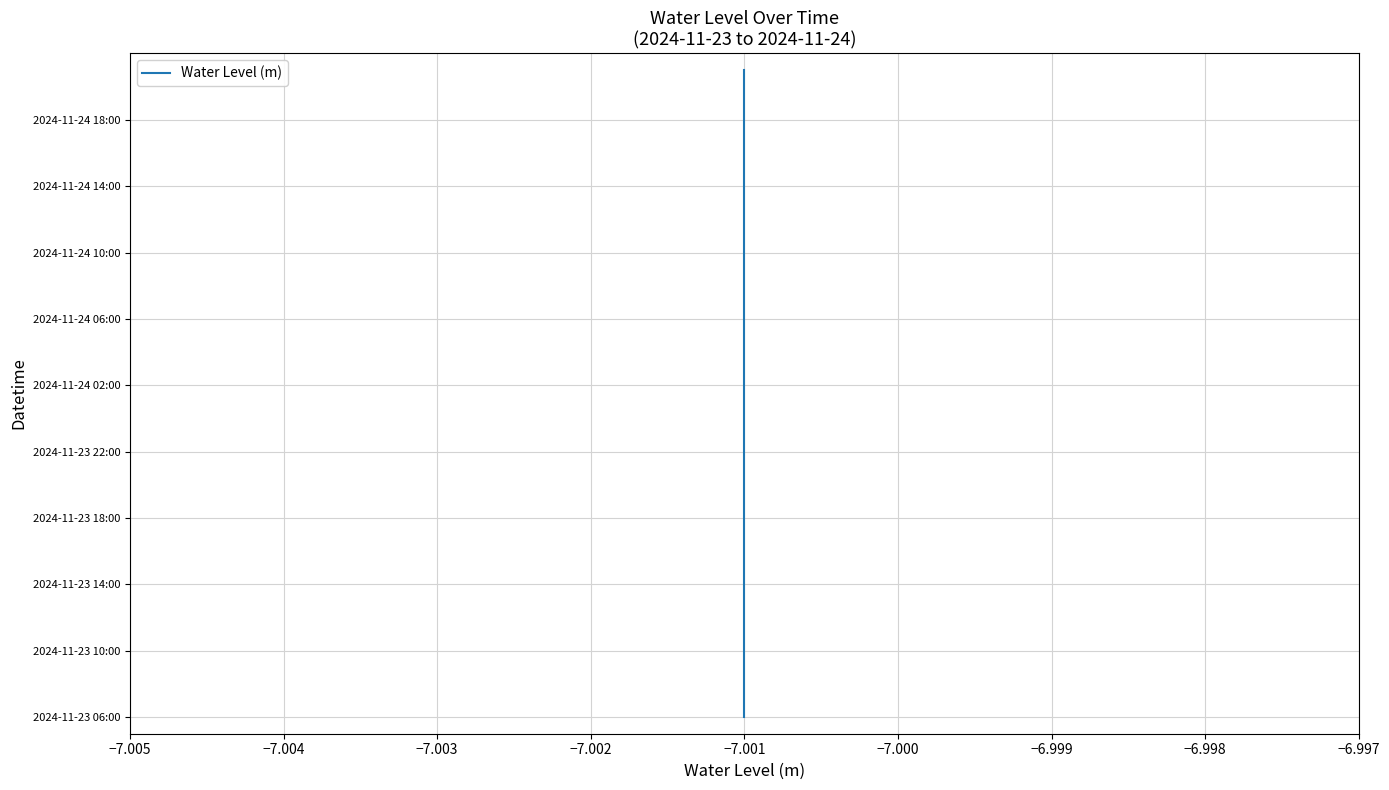

Is this an area chart (filled region under the line)?

No